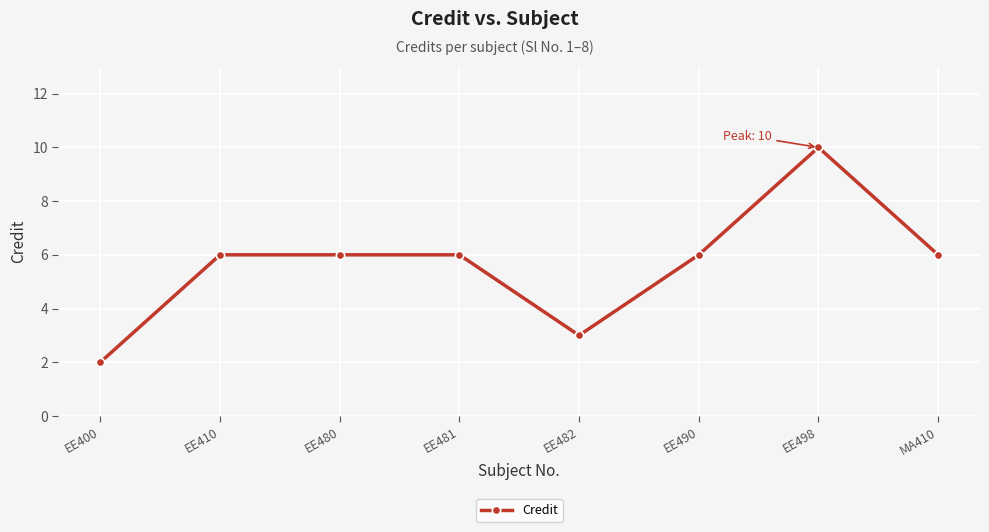

What position from the right is EE400?

8